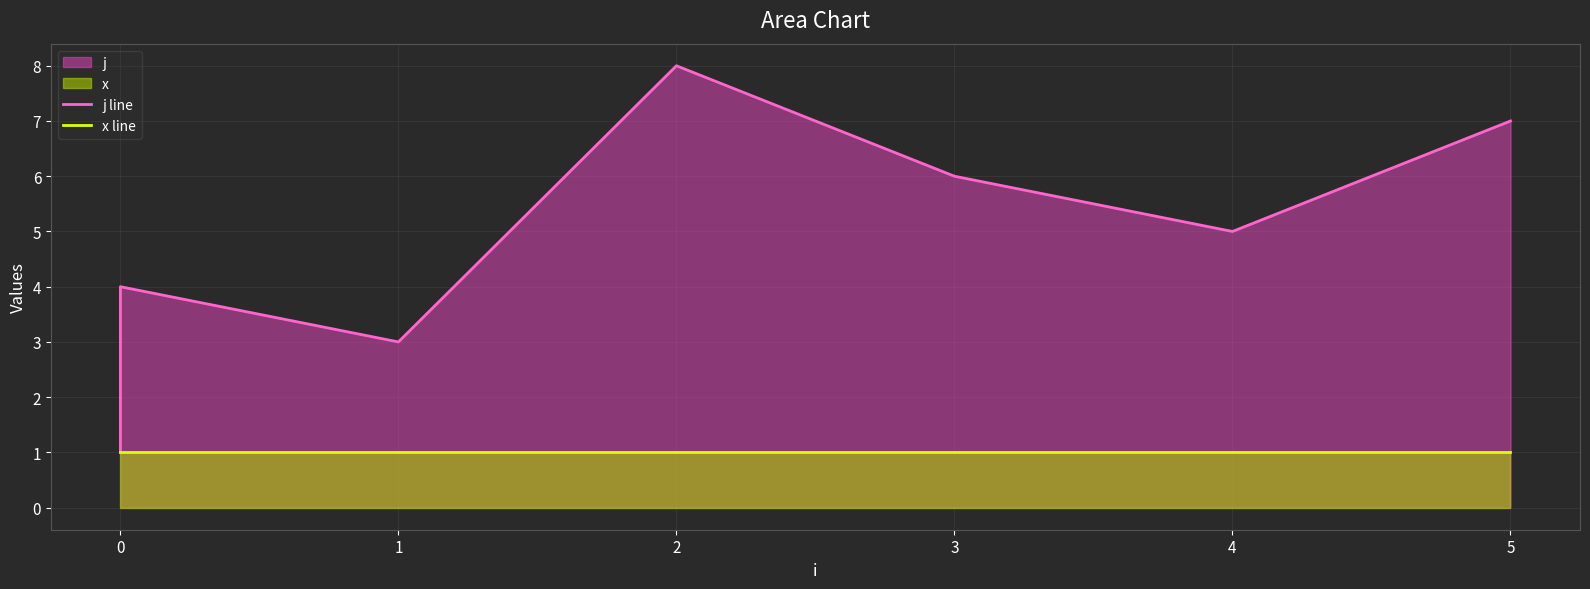

True or false: j line and x line intersect in this chart.

False